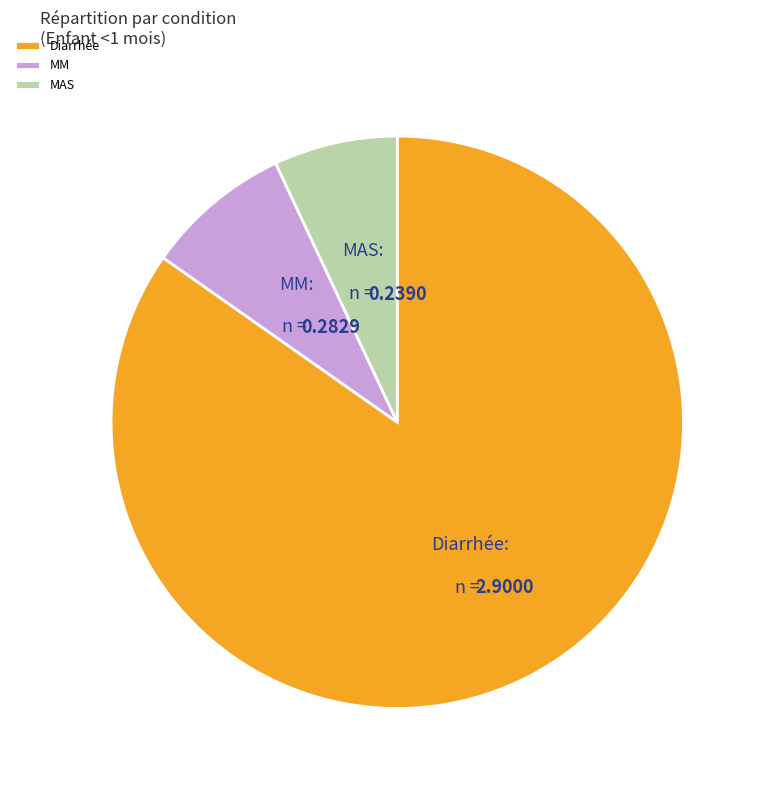

Do Diarrhée and MAS together represent more than half of the pie?

Yes